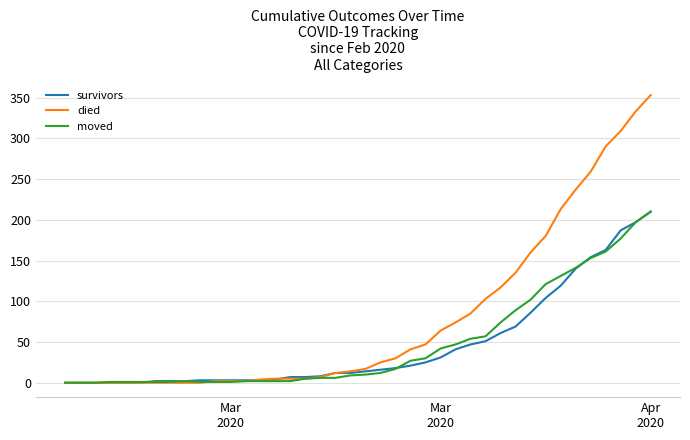

Which series has the widest spread of values?

died